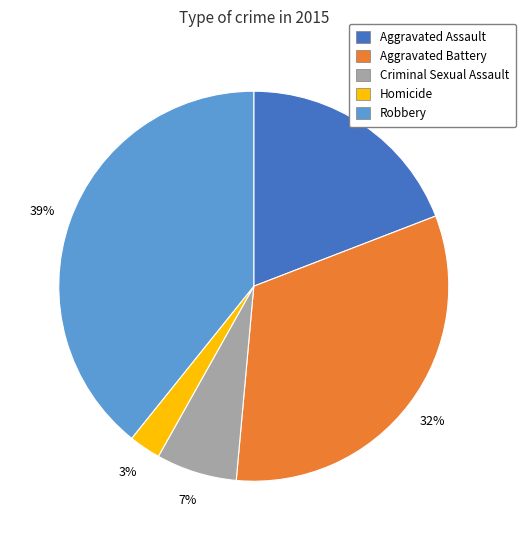

Which slice is the smallest?

Homicide